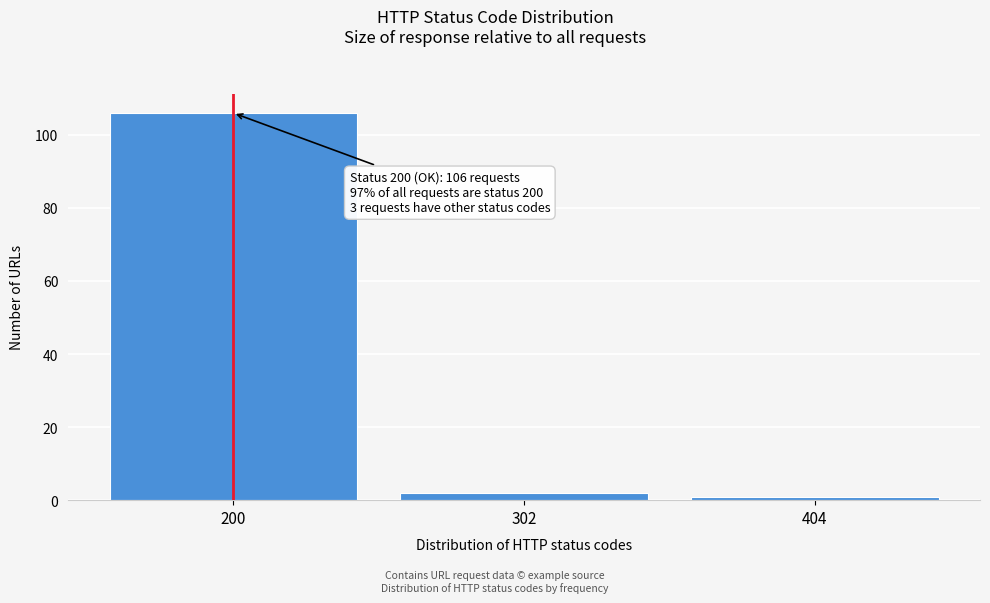

Reading left to right, extract all data points from this chart.

106	2	1